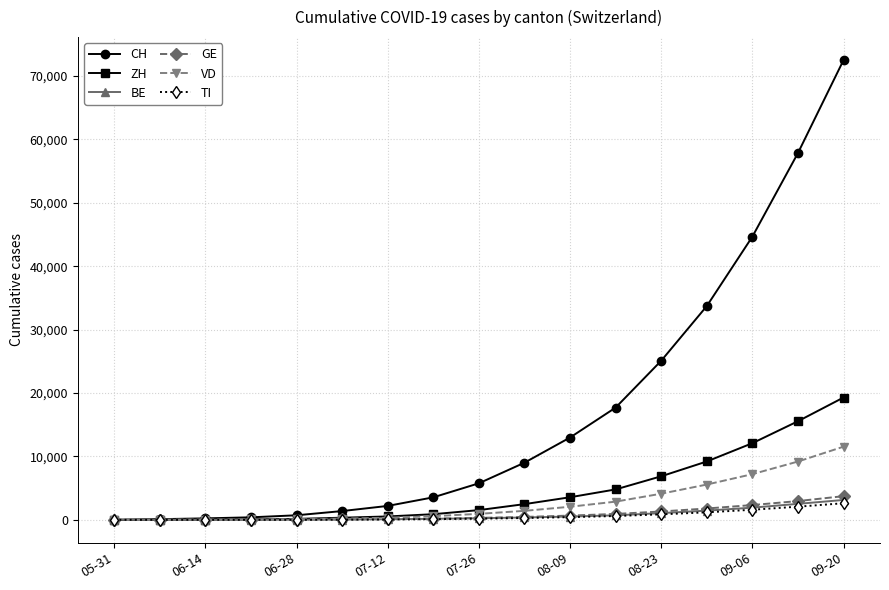

How many distinct data groups are displayed?

6